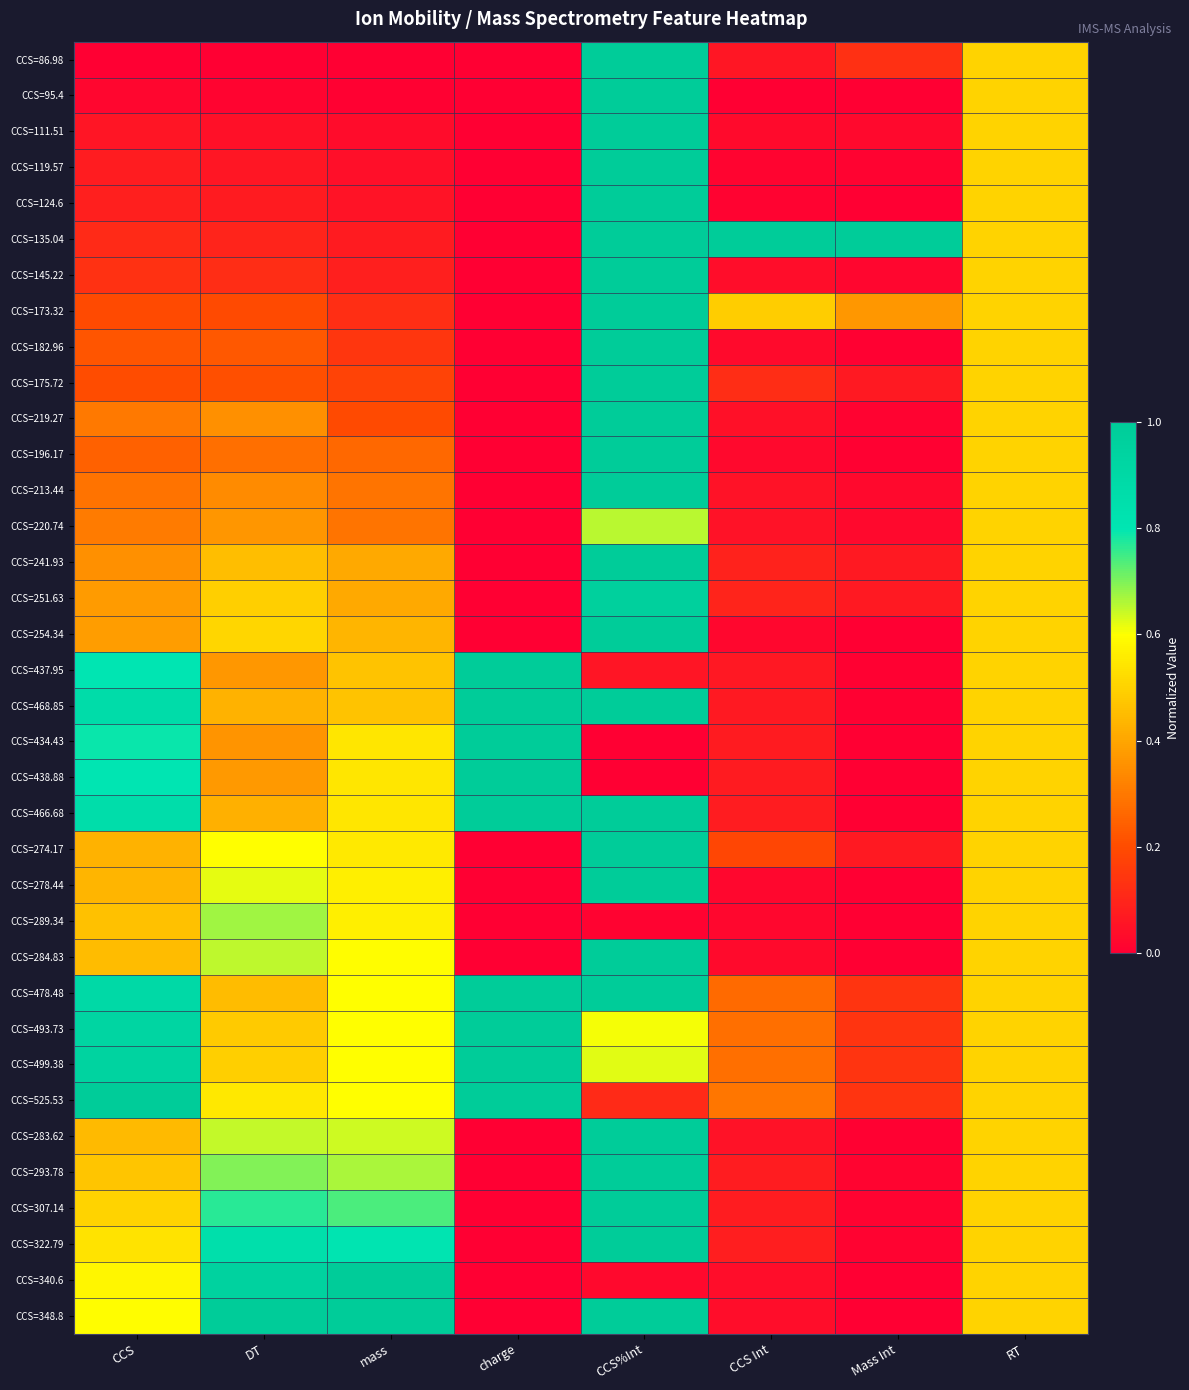

List the series in order of their peak value, lowest first.

CCS=220.74, CCS=289.34, CCS=251.63, CCS=86.98, CCS=95.4, CCS=111.51, CCS=119.57, CCS=124.6, CCS=135.04, CCS=145.22, CCS=173.32, CCS=182.96, CCS=175.72, CCS=219.27, CCS=196.17, CCS=213.44, CCS=241.93, CCS=254.34, CCS=437.95, CCS=468.85, CCS=434.43, CCS=438.88, CCS=466.68, CCS=274.17, CCS=278.44, CCS=284.83, CCS=478.48, CCS=493.73, CCS=499.38, CCS=525.53, CCS=283.62, CCS=293.78, CCS=307.14, CCS=322.79, CCS=340.6, CCS=348.8